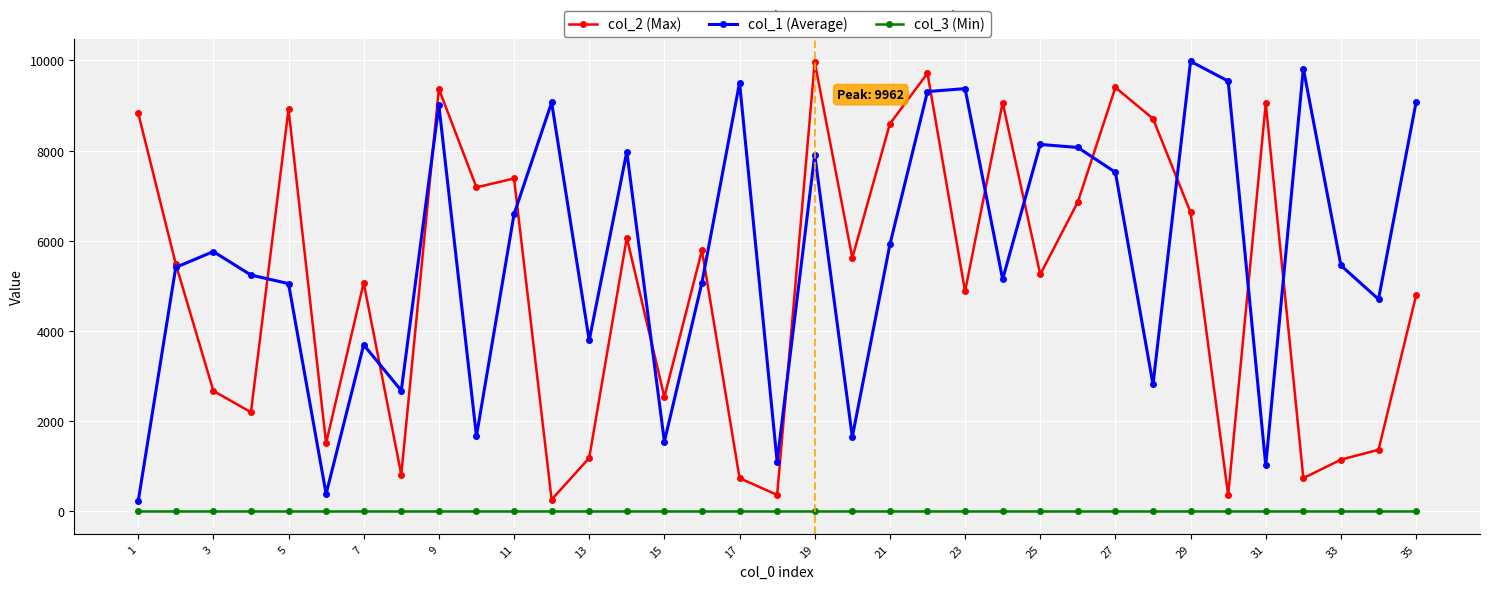

True or false: col_2 (Max) and col_3 (Min) intersect in this chart.

False